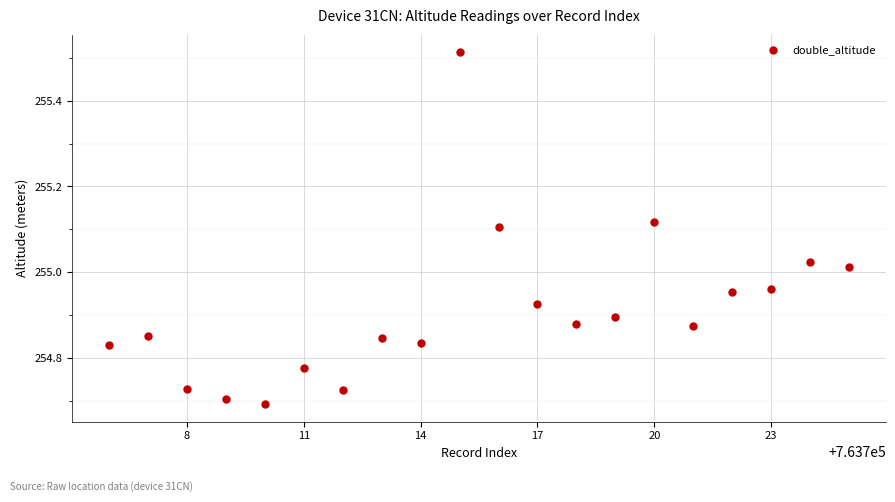

What is the range of Y values (max minus min)?

0.8